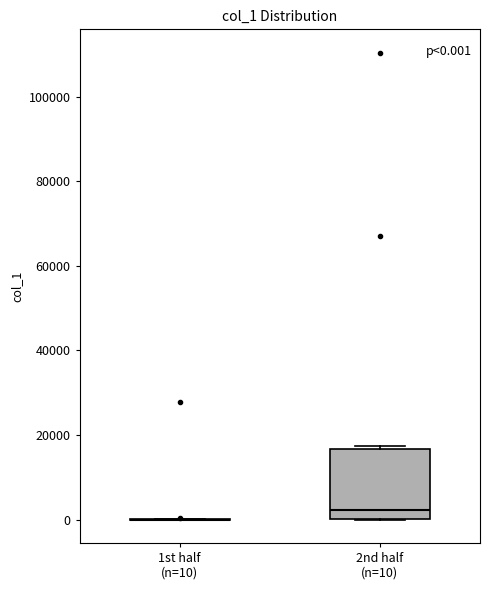

Which box is the tallest, from its lower edge to its upper edge?

2nd half (n=10)